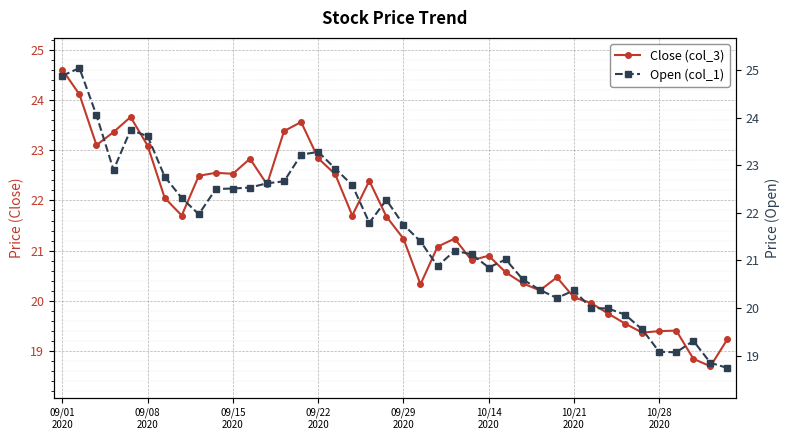

What is the highest value of the Close (col_3) series?

24.6